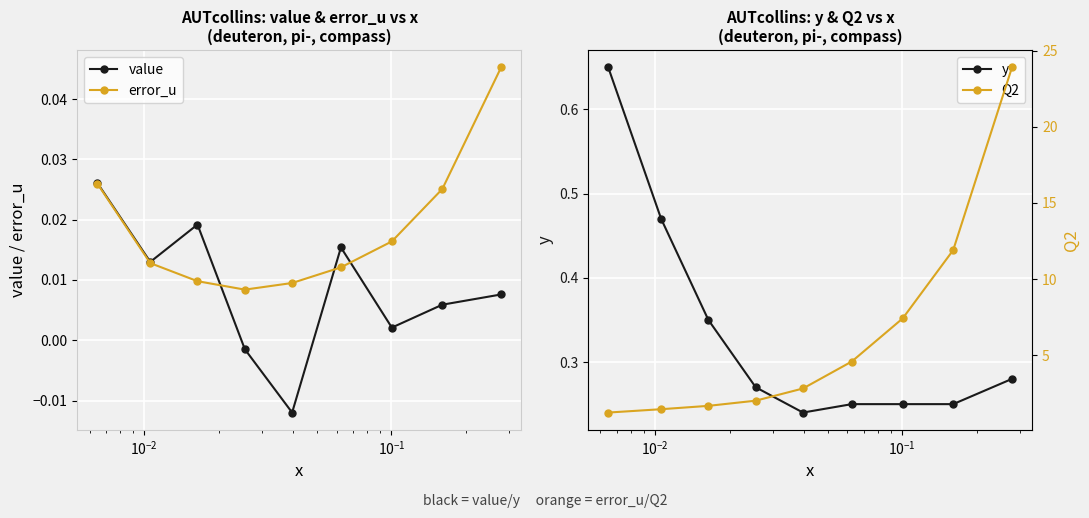

In value, how many points are higher than both neighbors (excluding endpoints)?

2